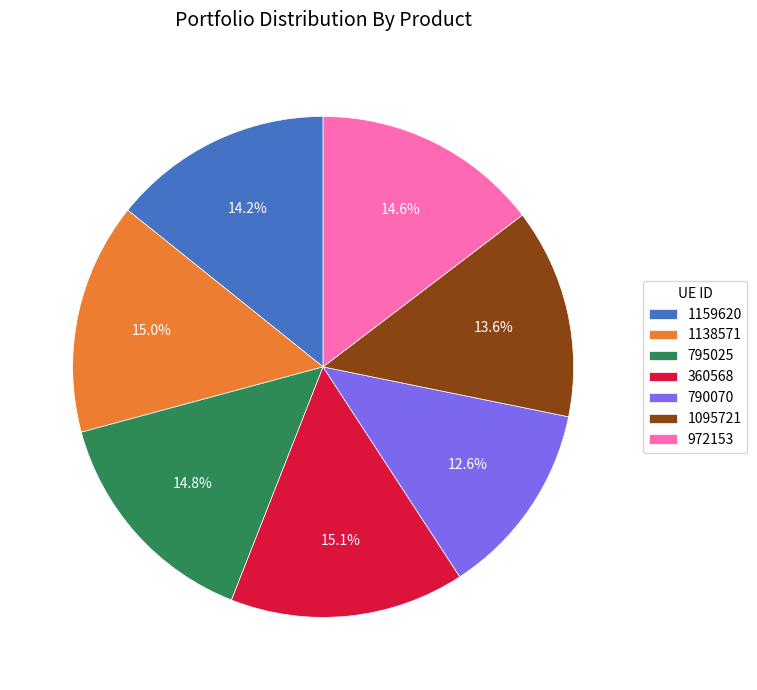

How many slices are in this pie chart?

7